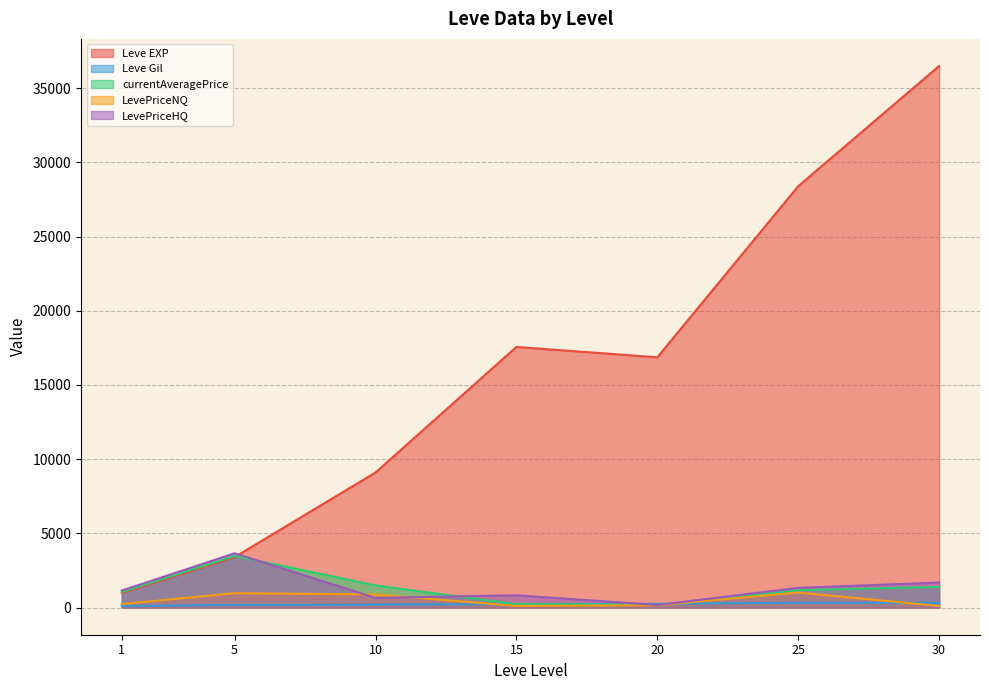

Does the chart have visible grid lines?

Yes